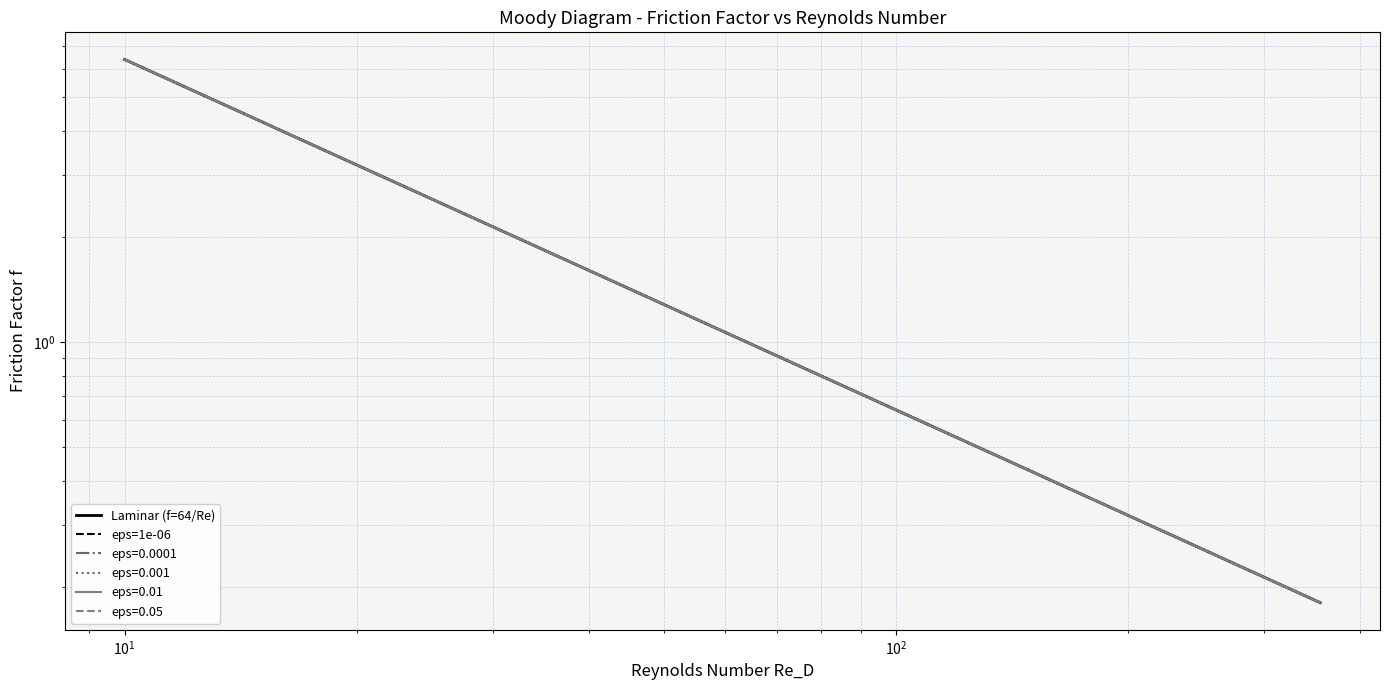

Which series has the largest range (max minus min)?

Laminar (f=64/Re)